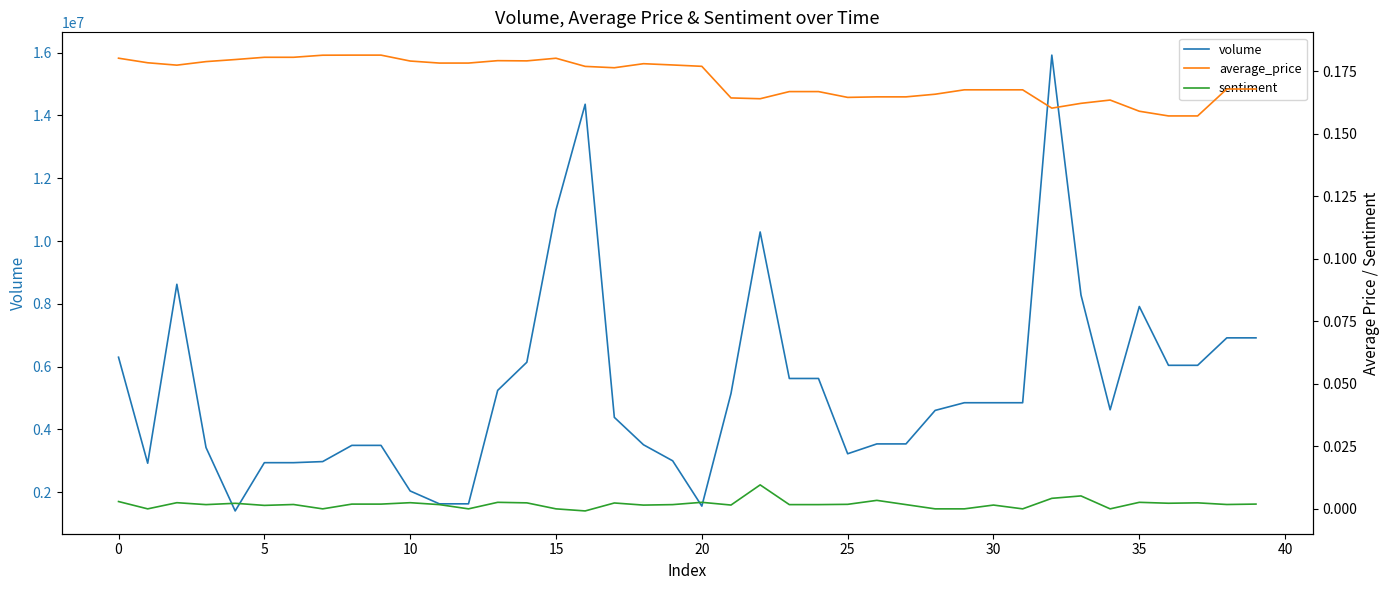

At which category is the sum across all series the highest?

32